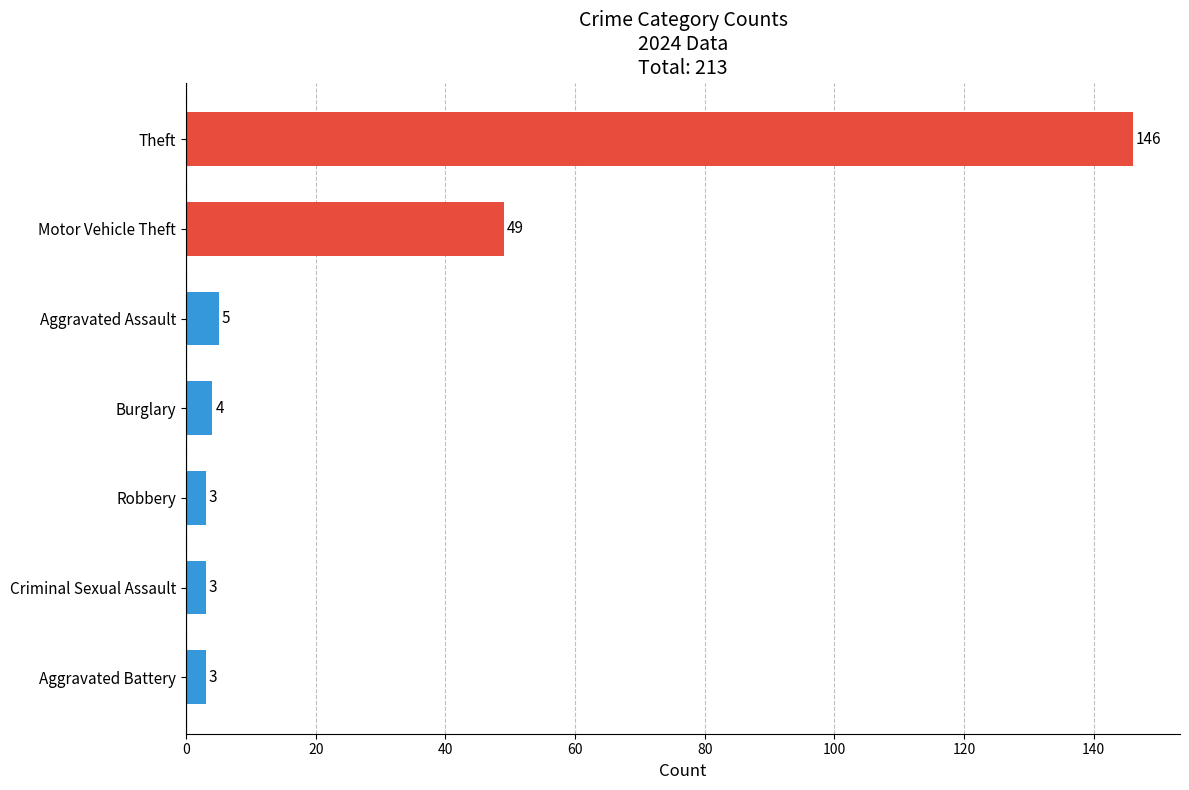

Is it true that the value at Robbery is 3?

True